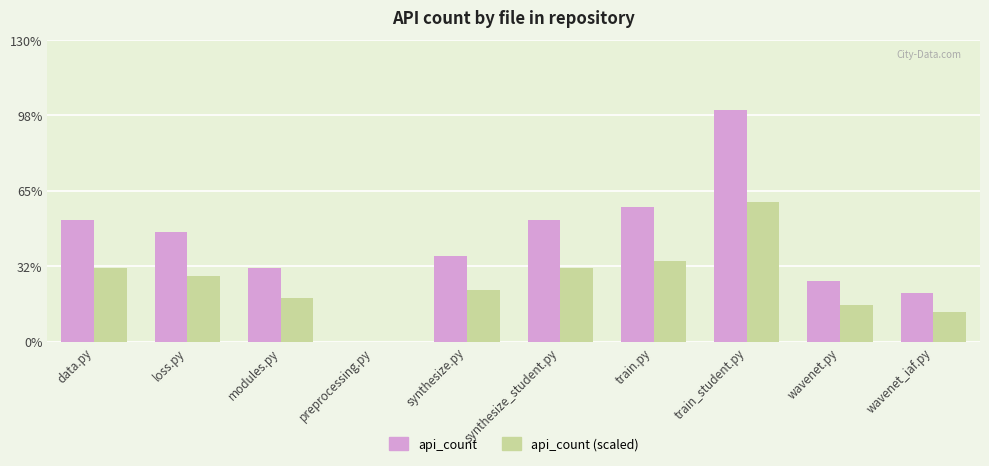

What are all the series names shown in the legend?

api_count, api_count (scaled)